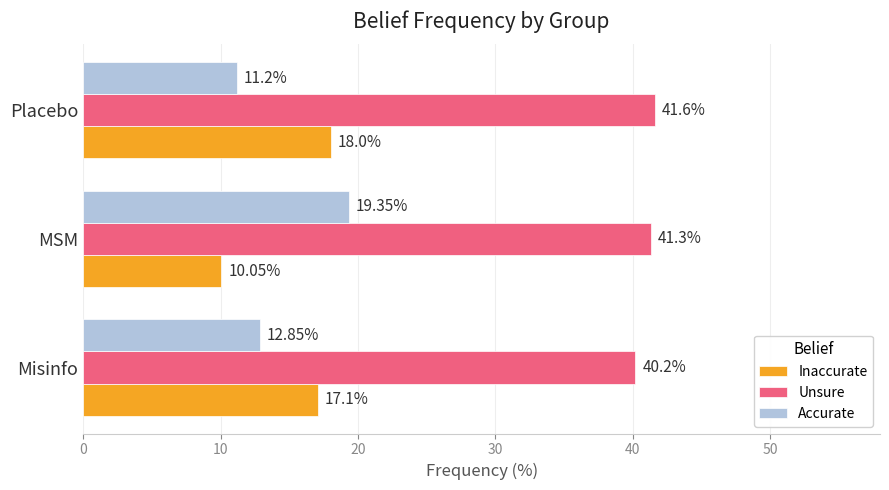

At how many categories does at least one series exceed 26?

3